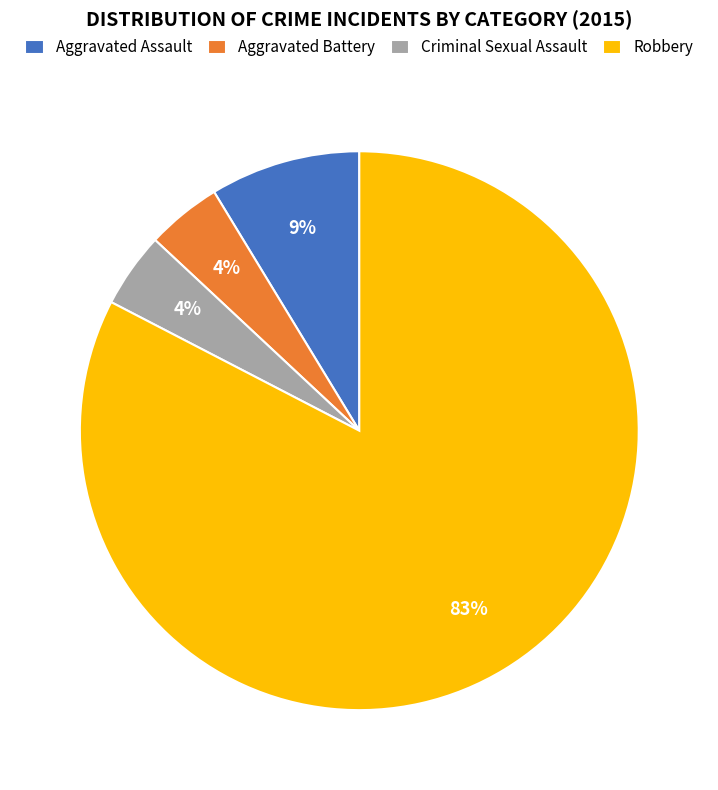

What is the ratio of the value at Criminal Sexual Assault to the value at Aggravated Battery?

1.0